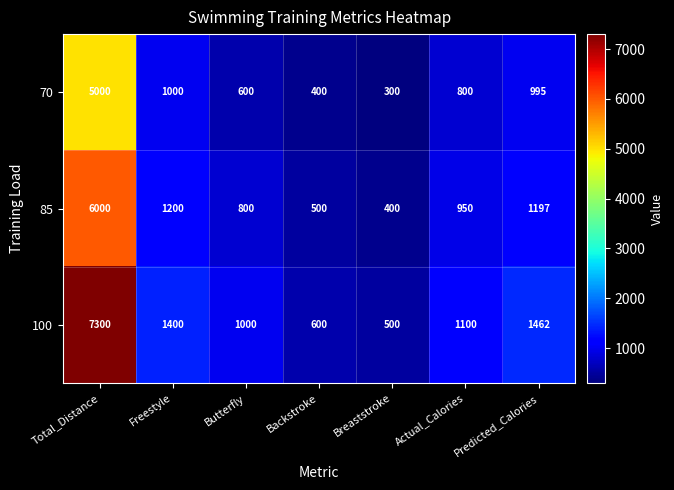

List the series in order of their overall mean, lowest first.

70, 85, 100